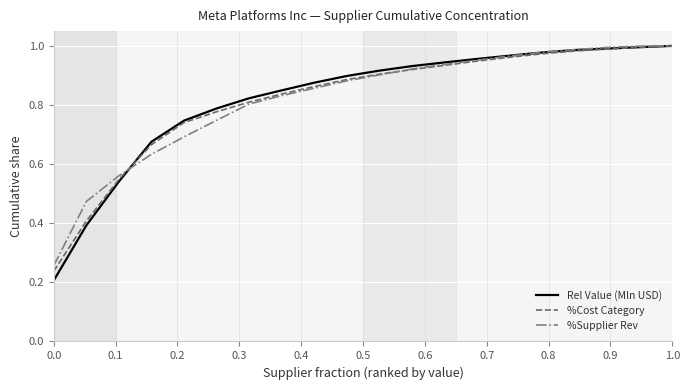

Which series has the largest range (max minus min)?

Rel Value (Mln USD)